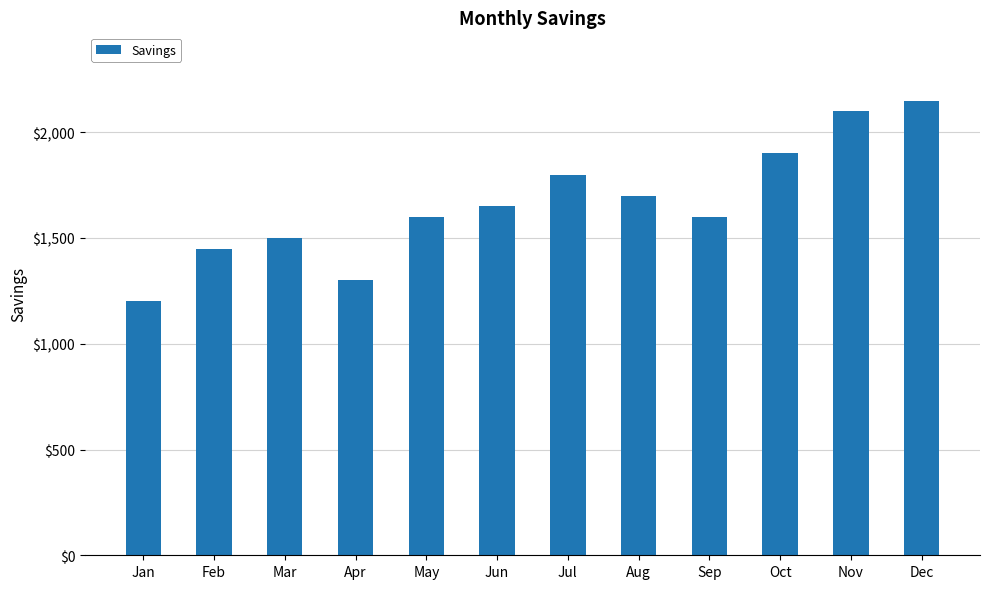

What is the sum of the values at Jul and Dec?

3950